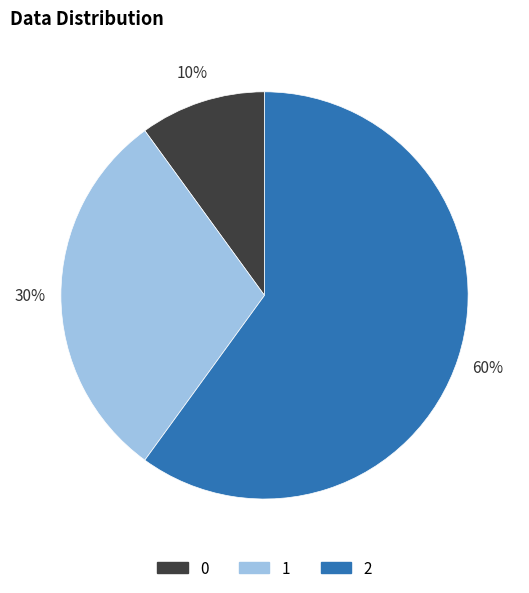

Which has a higher value, 1 or 2?

2